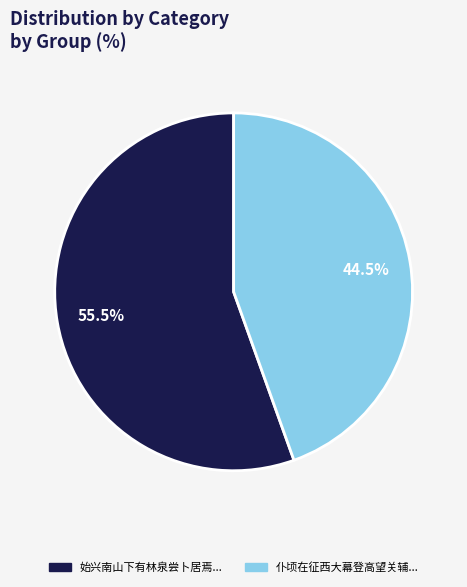

Is there a majority slice in this chart?

Yes